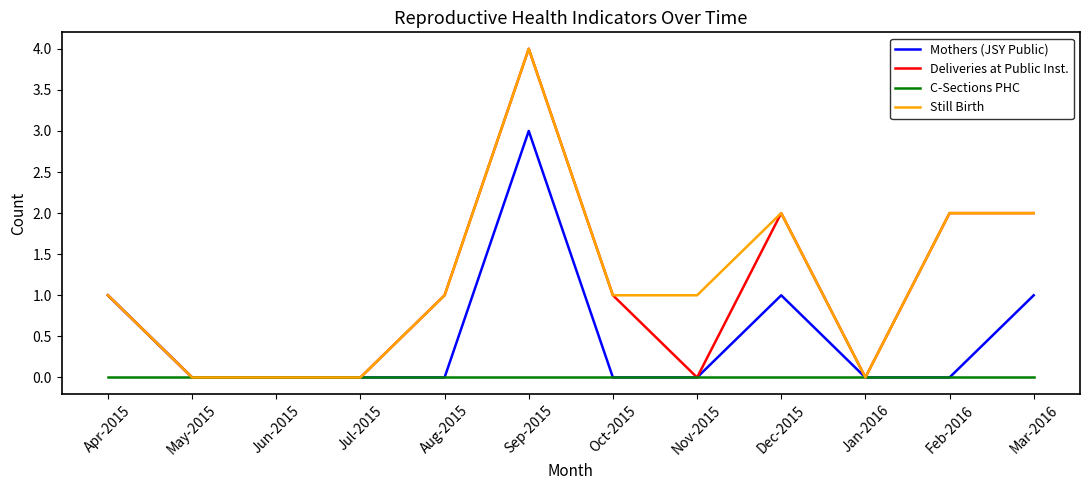

What is the maximum value for Mothers (JSY Public)?

3